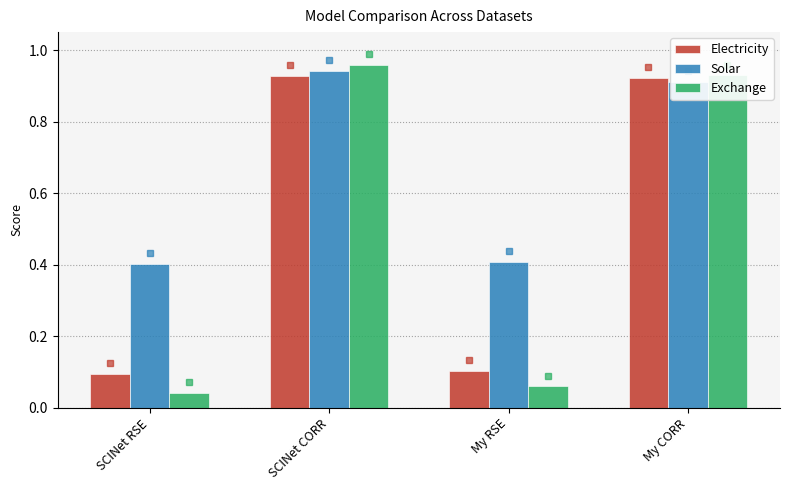

What is the minimum value for Solar?

0.4